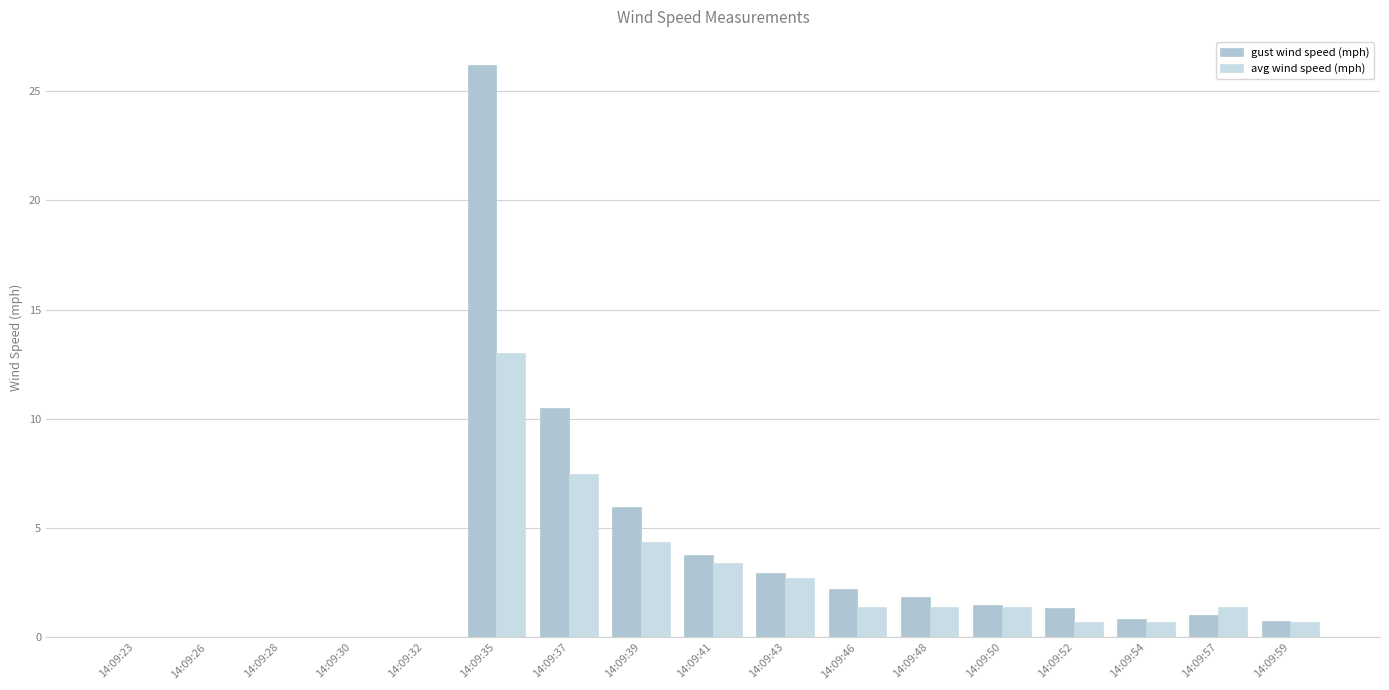

Is the value of avg wind speed (mph) at 14:09:50 greater than the value of gust wind speed (mph) at 14:09:28?

Yes